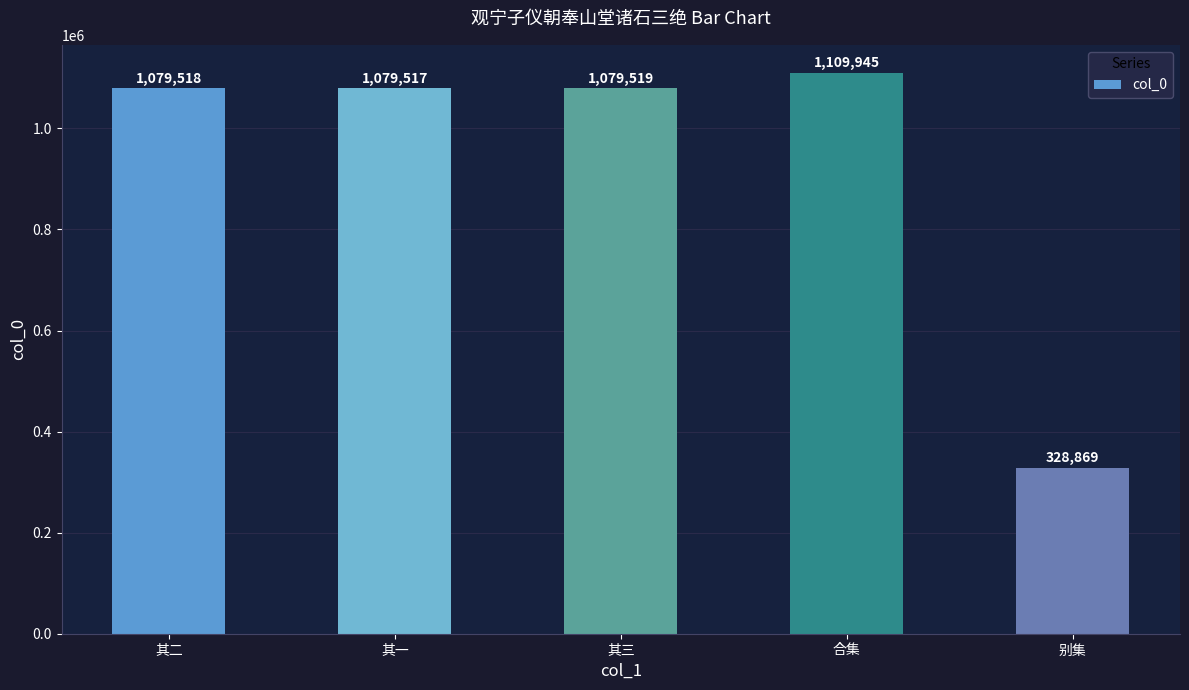

How many values are below 1079518?

2